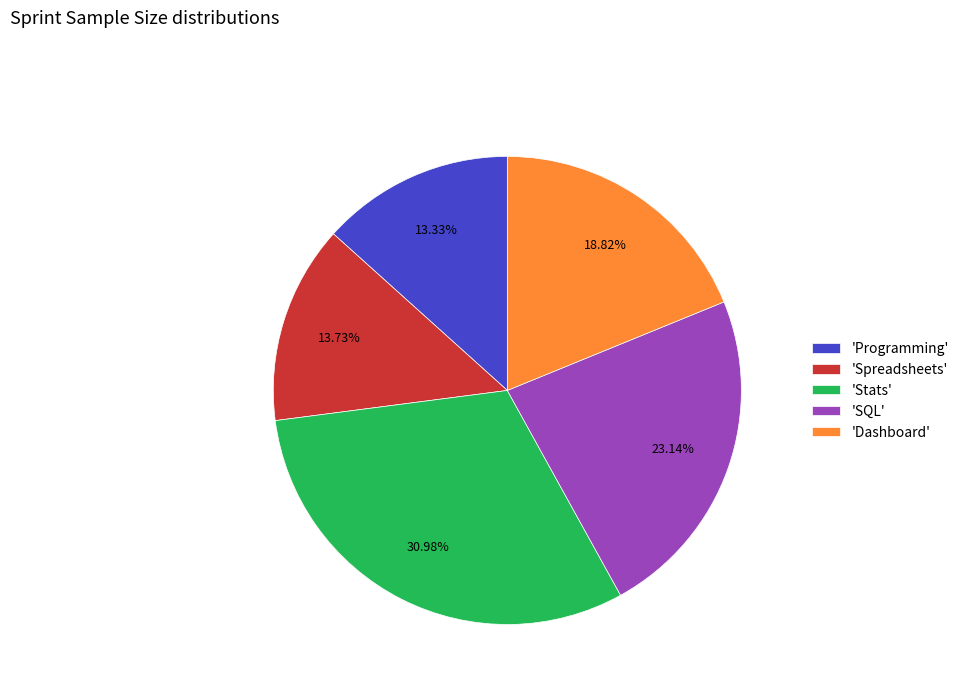

How many slices are in this pie chart?

5